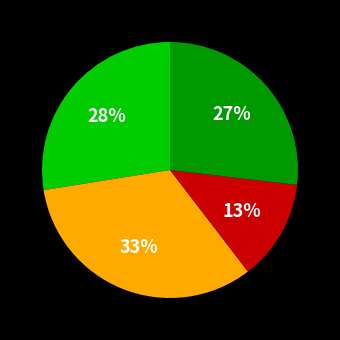

To the nearest percent, what is the average slice percentage?

25%